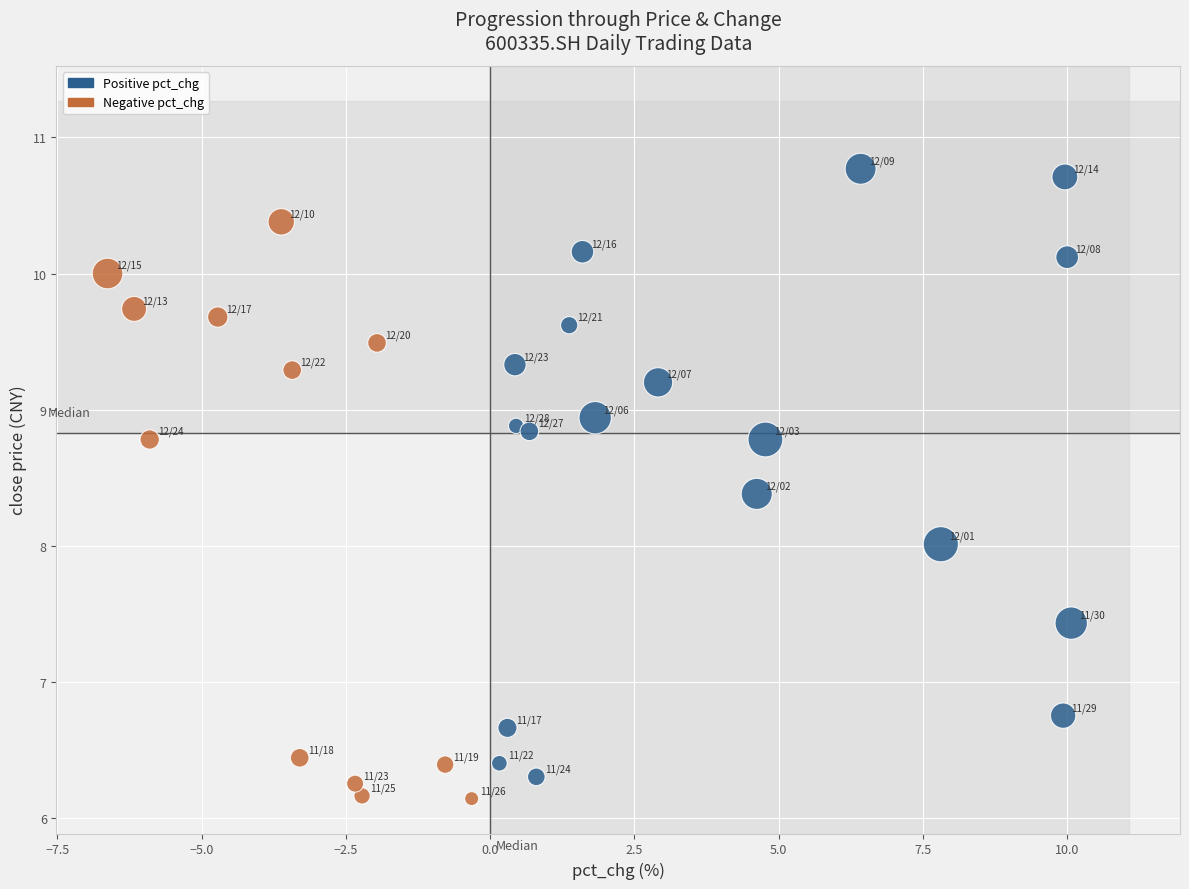

What is the range of Y values (max minus min)?

4.6